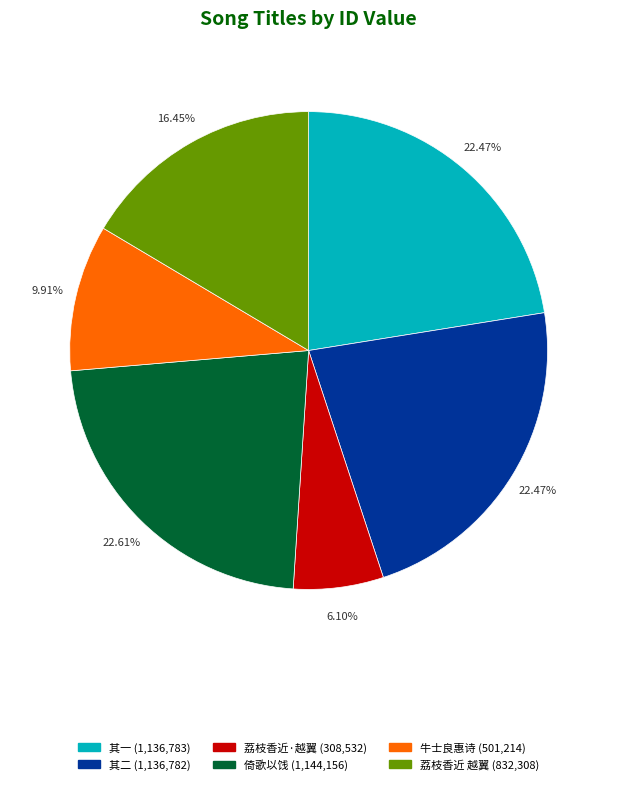

Does any single category account for the majority?

No